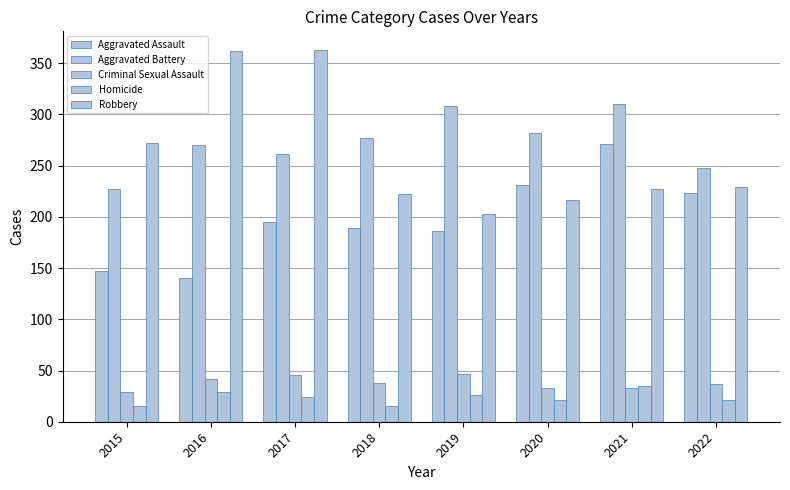

Count the Homicide values in the range 21 to 29.

5